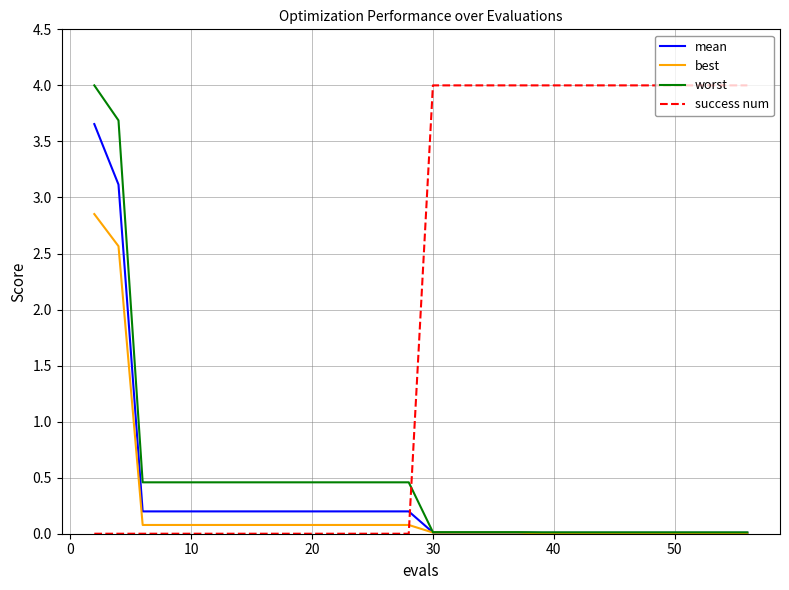

Which series has the largest total across all categories?

success num